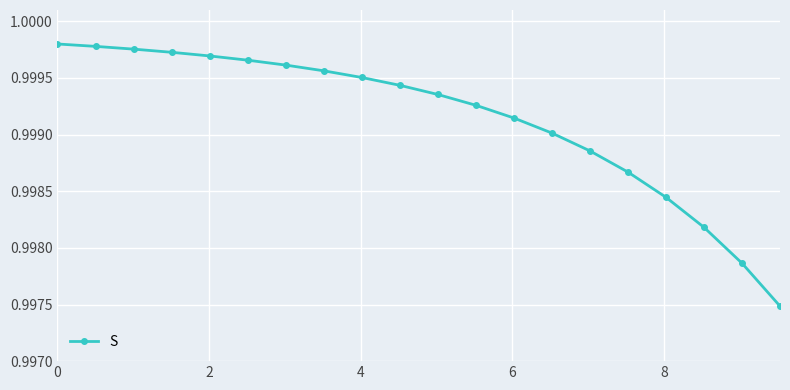

How many lines are shown in the chart?

1